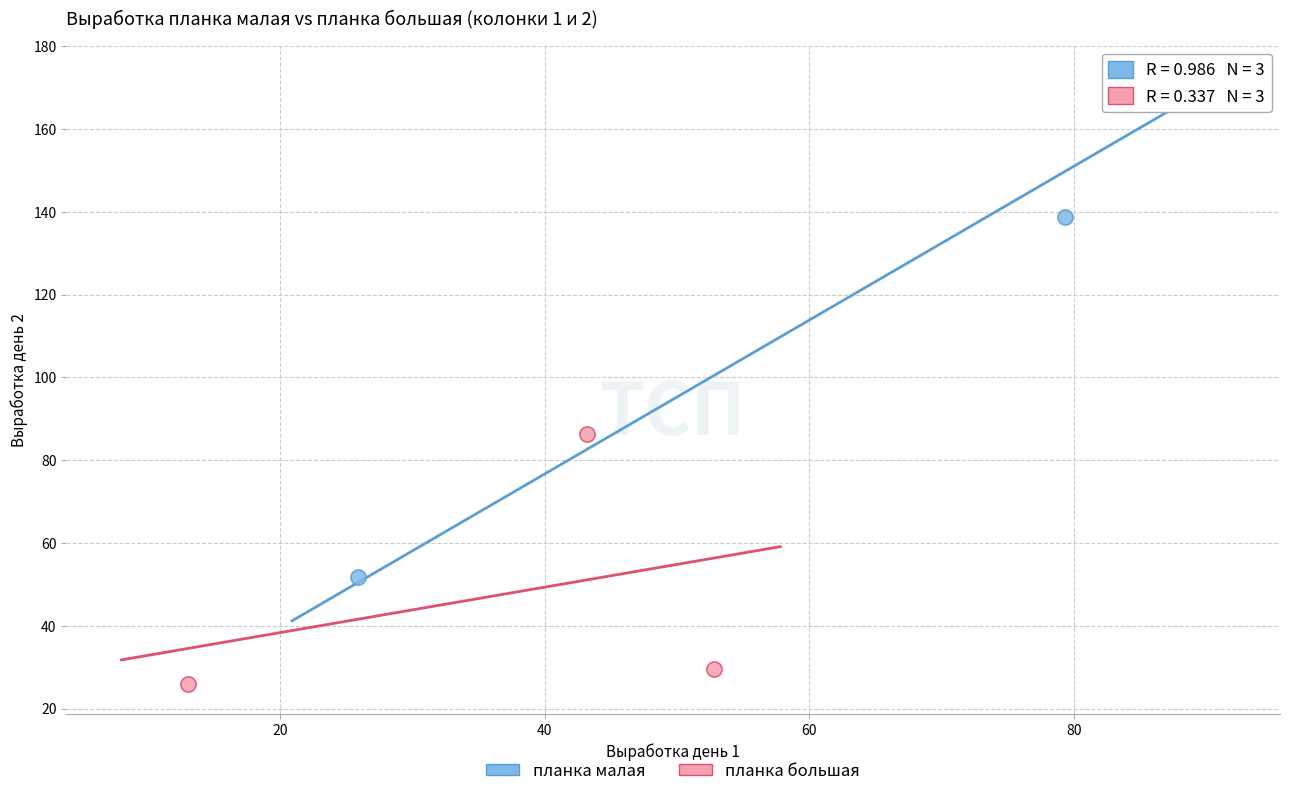

Which series reaches the minimum Y coordinate?

планка большая